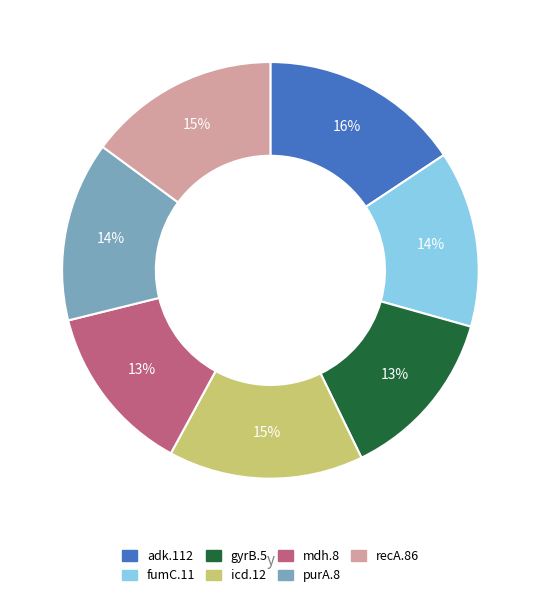

What is the ratio of the value at mdh.8 to the value at icd.12?

0.9